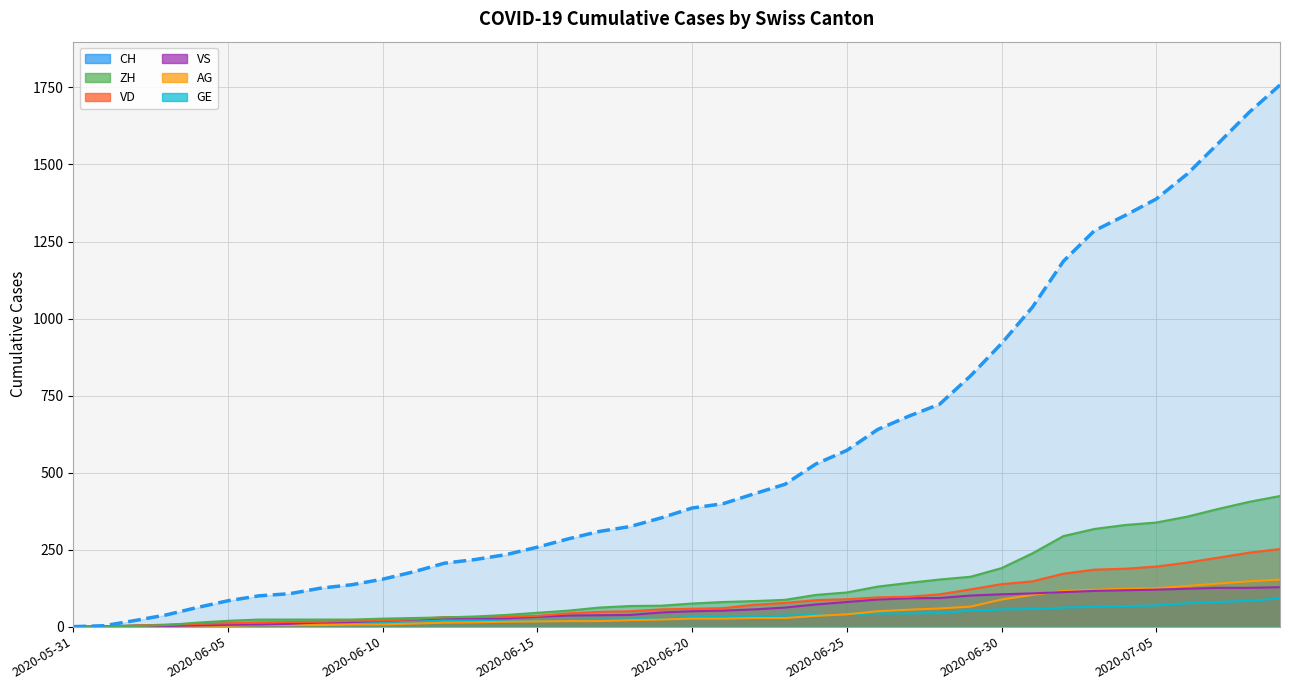

Which series changed the most between 2020-06-18 and 2020-07-09?

CH